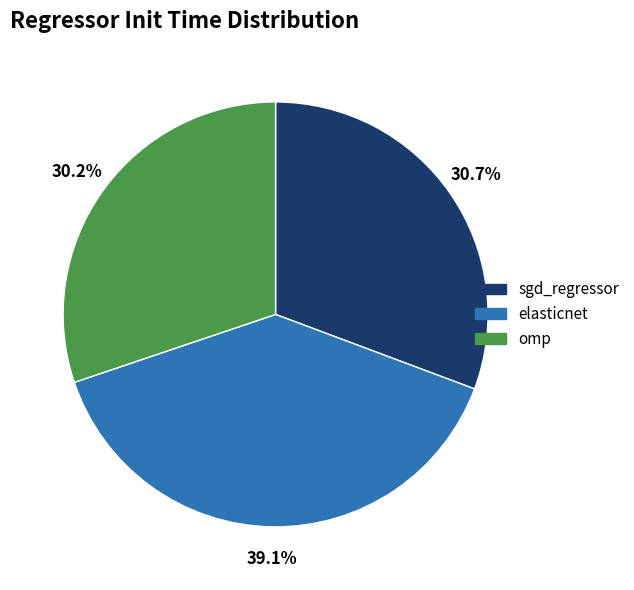

What is the smallest slice in the pie chart?

omp